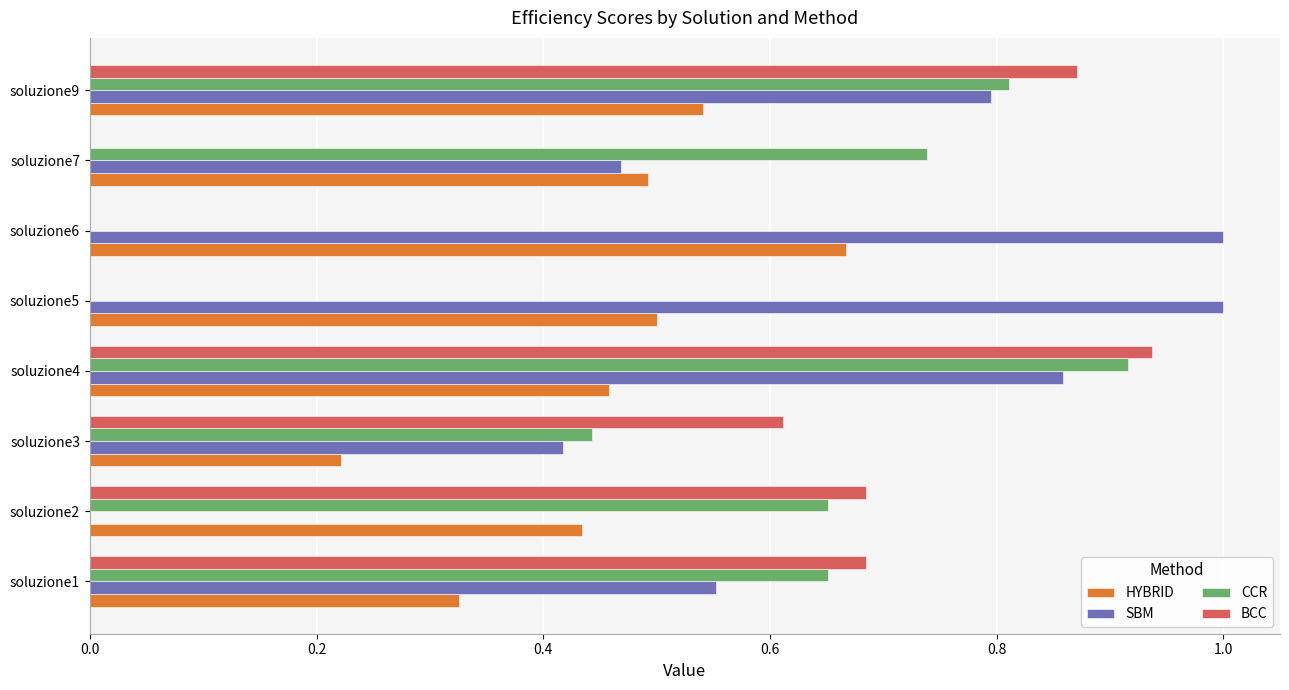

What is the maximum value shown in the chart?

1.0